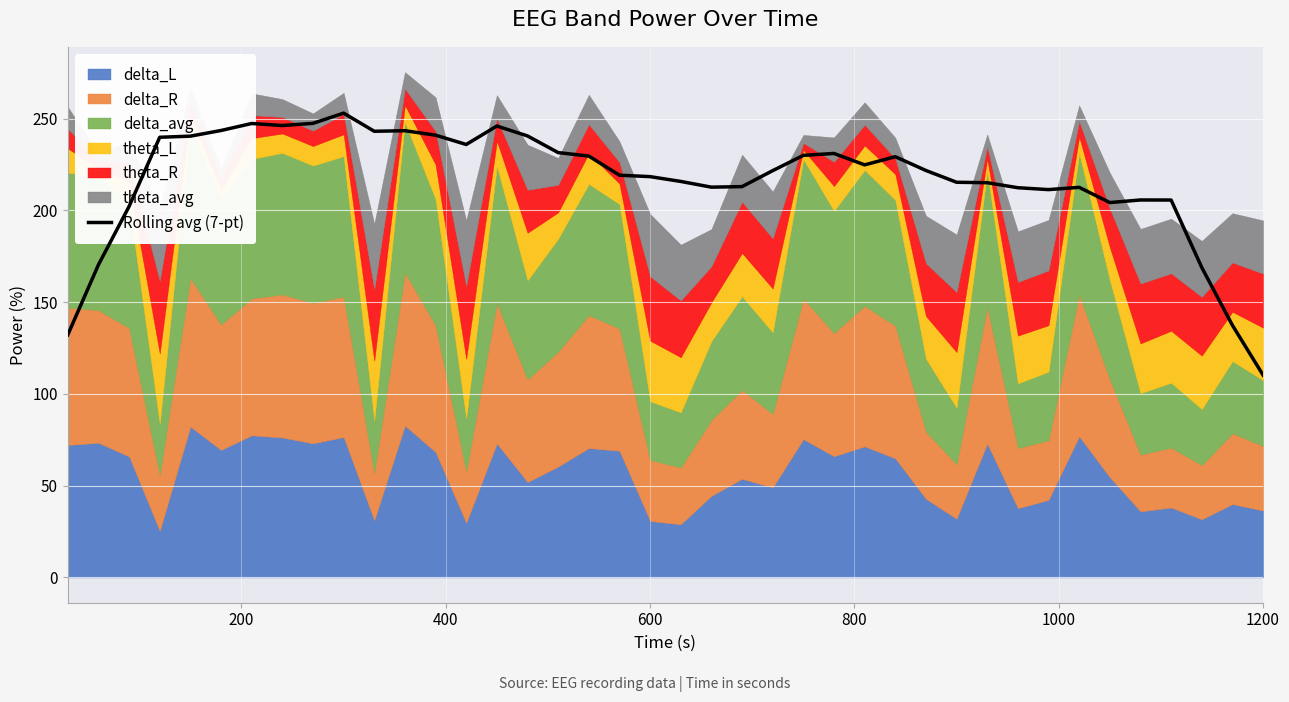

At which label does Rolling avg (7-pt) reach its minimum?

1200